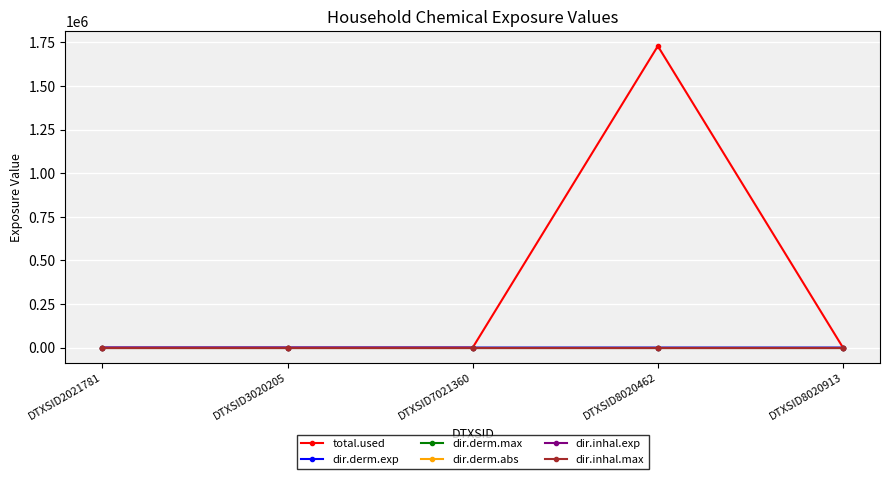

At which category is the sum across all series the highest?

DTXSID8020462